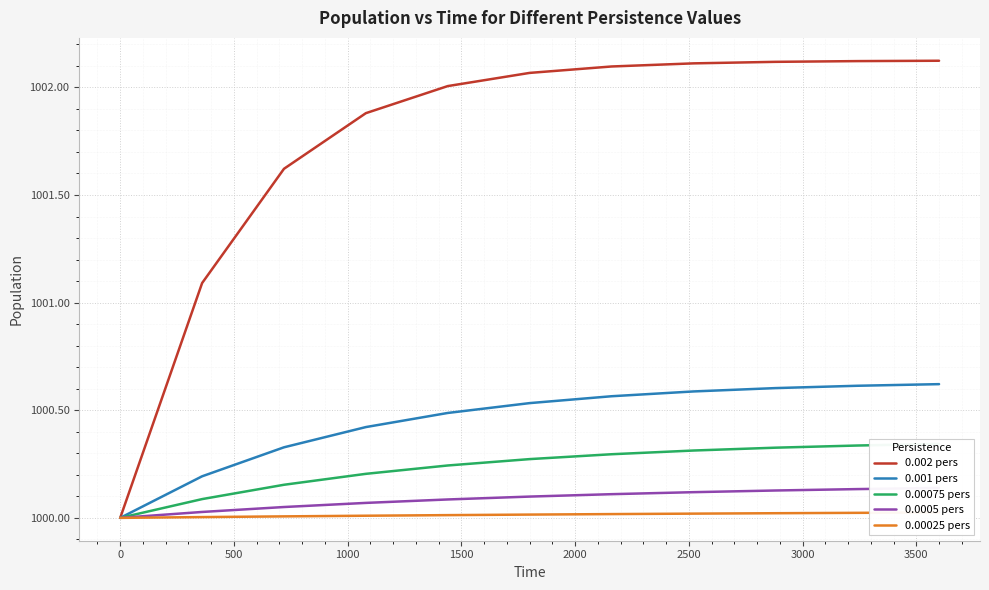

True or false: 0.00075 pers and 0.0005 pers intersect in this chart.

False